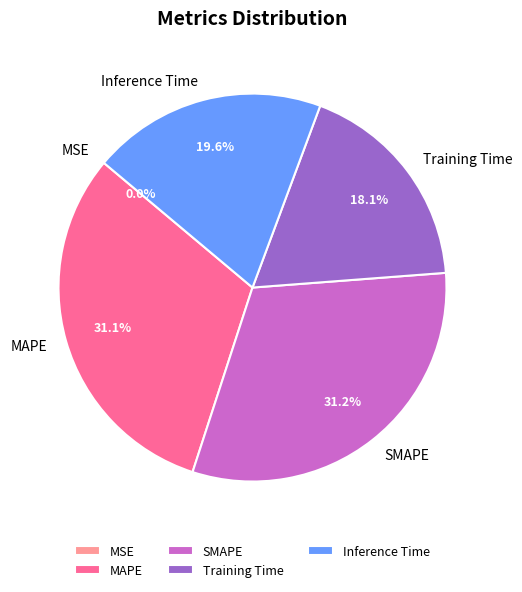

Does Inference Time account for over 50% of the chart?

No